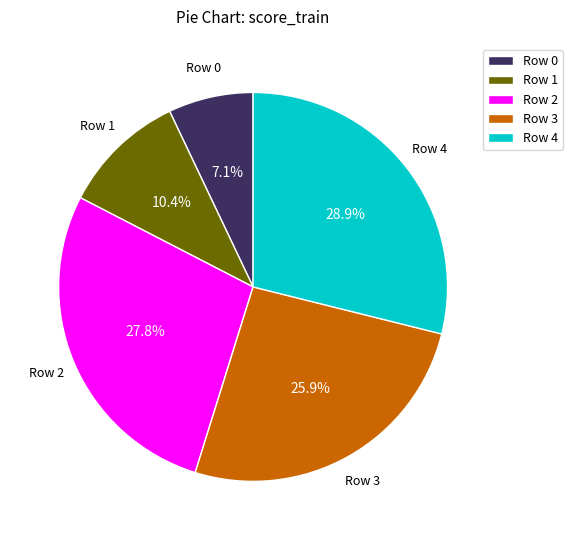

True or false: Row 4 accounts for 20% of the total.

False